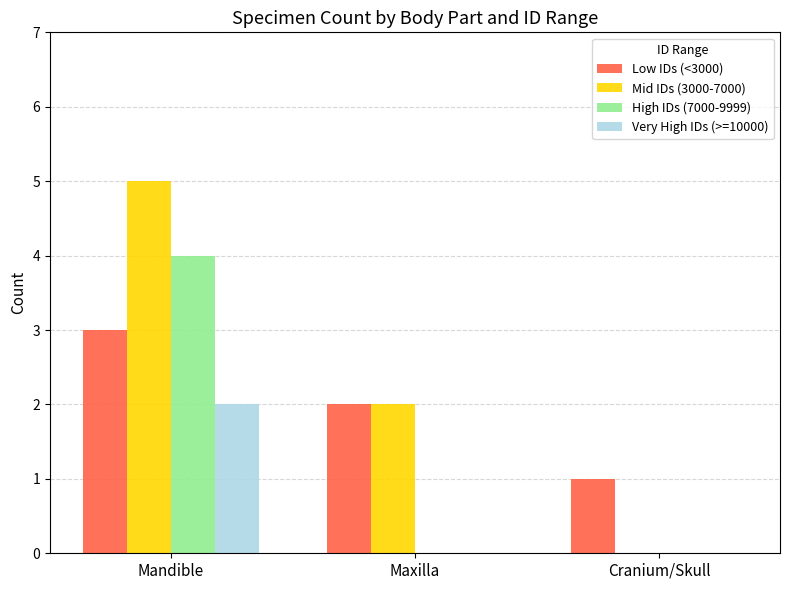

What is the maximum value shown in the chart?

5